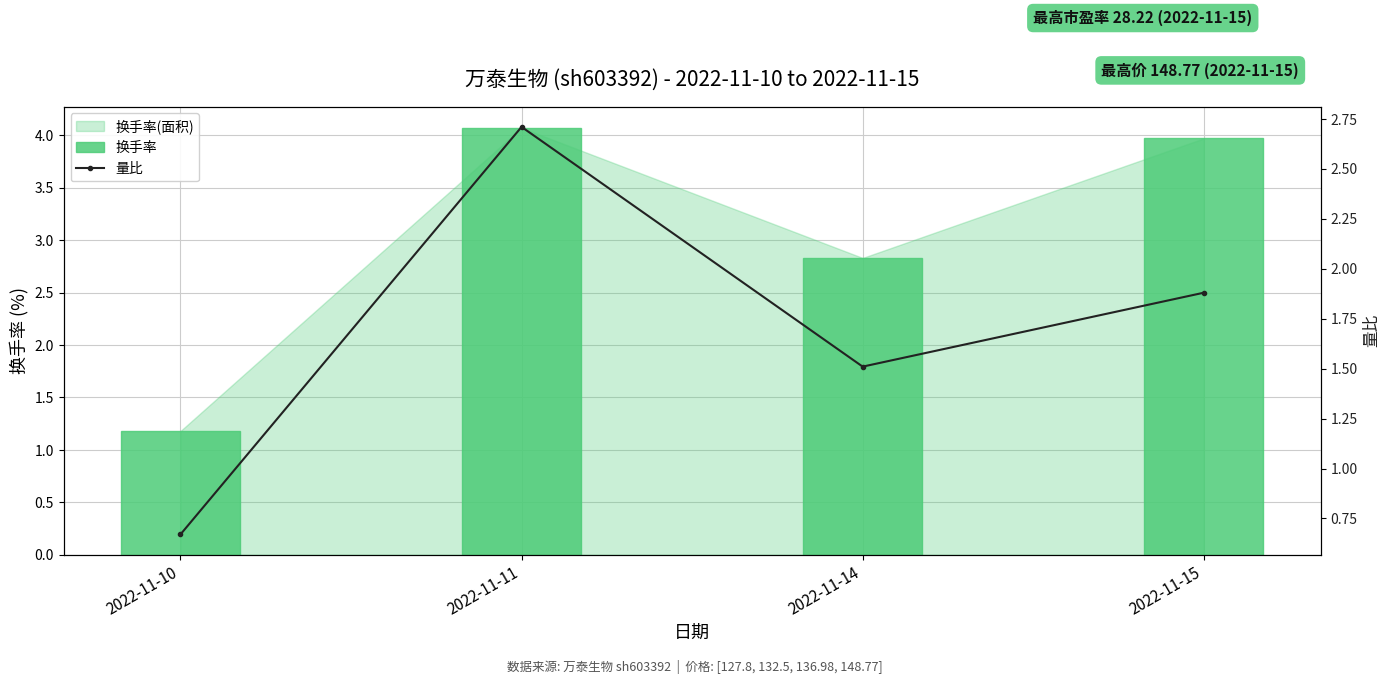

Reading left to right, what are all the values shown in this chart?

换手率: 1.2	4.1	2.8	4.0
量比: 0.7	2.7	1.5	1.9